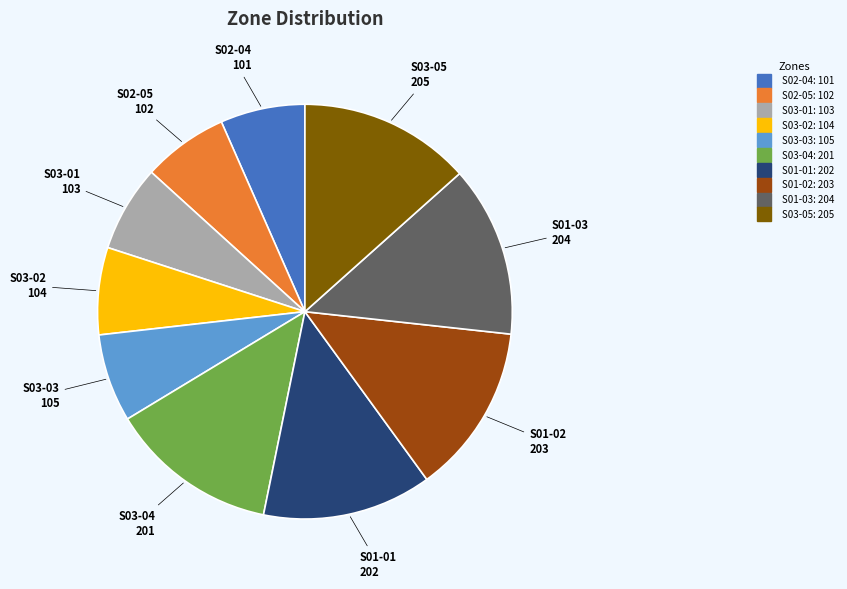

Does any single category account for the majority?

No